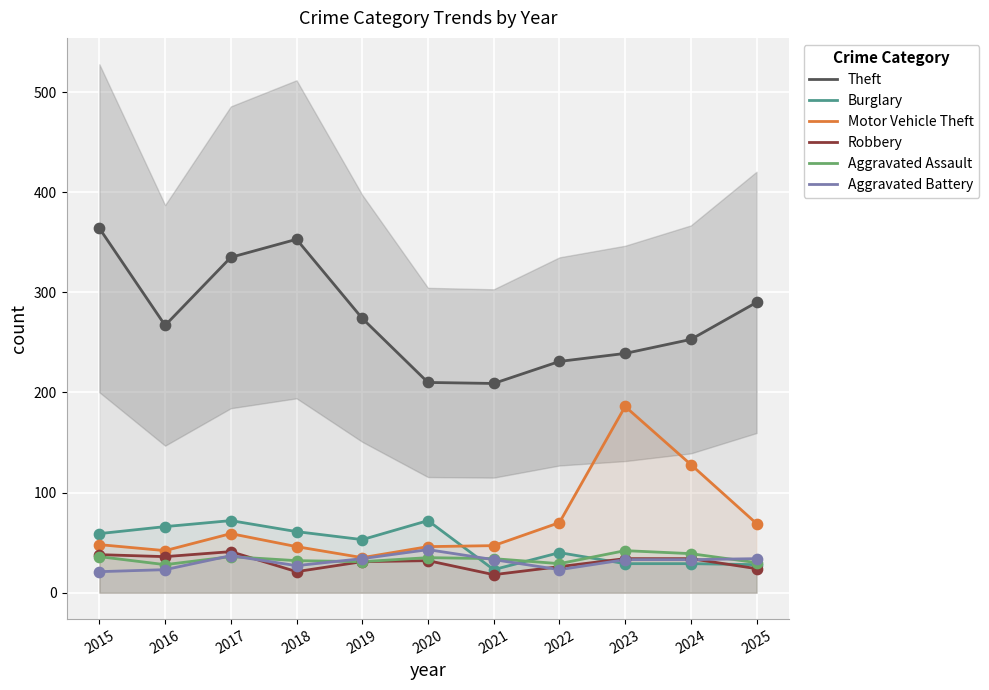

Which series contains the highest Y value?

Theft